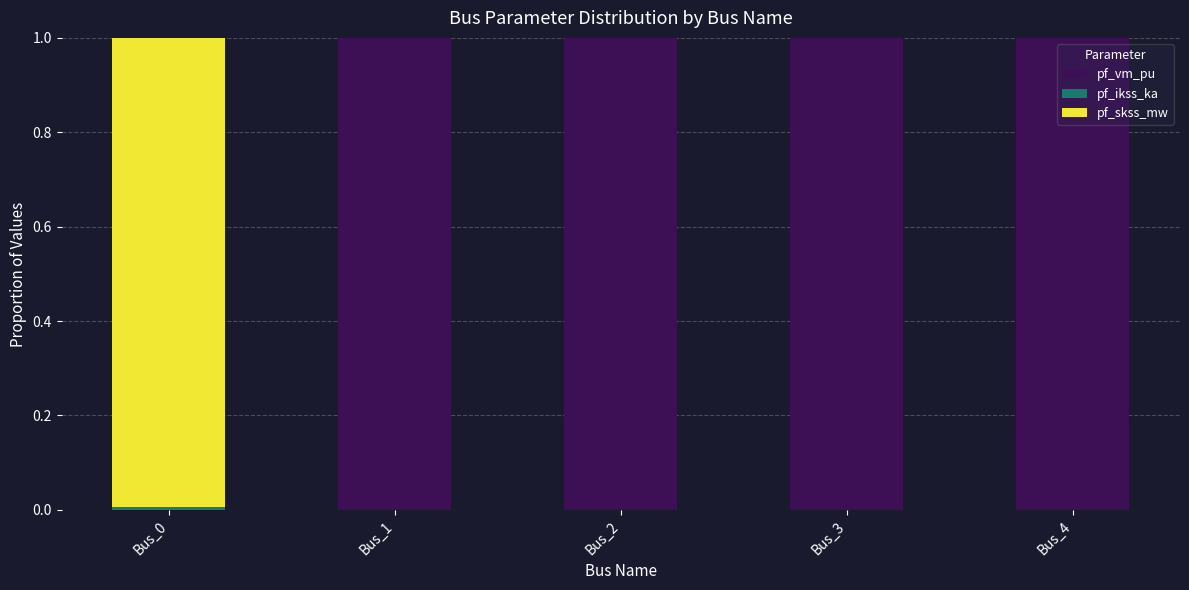

The value of pf_vm_pu at Bus_2 is 1.6. True or false?

False